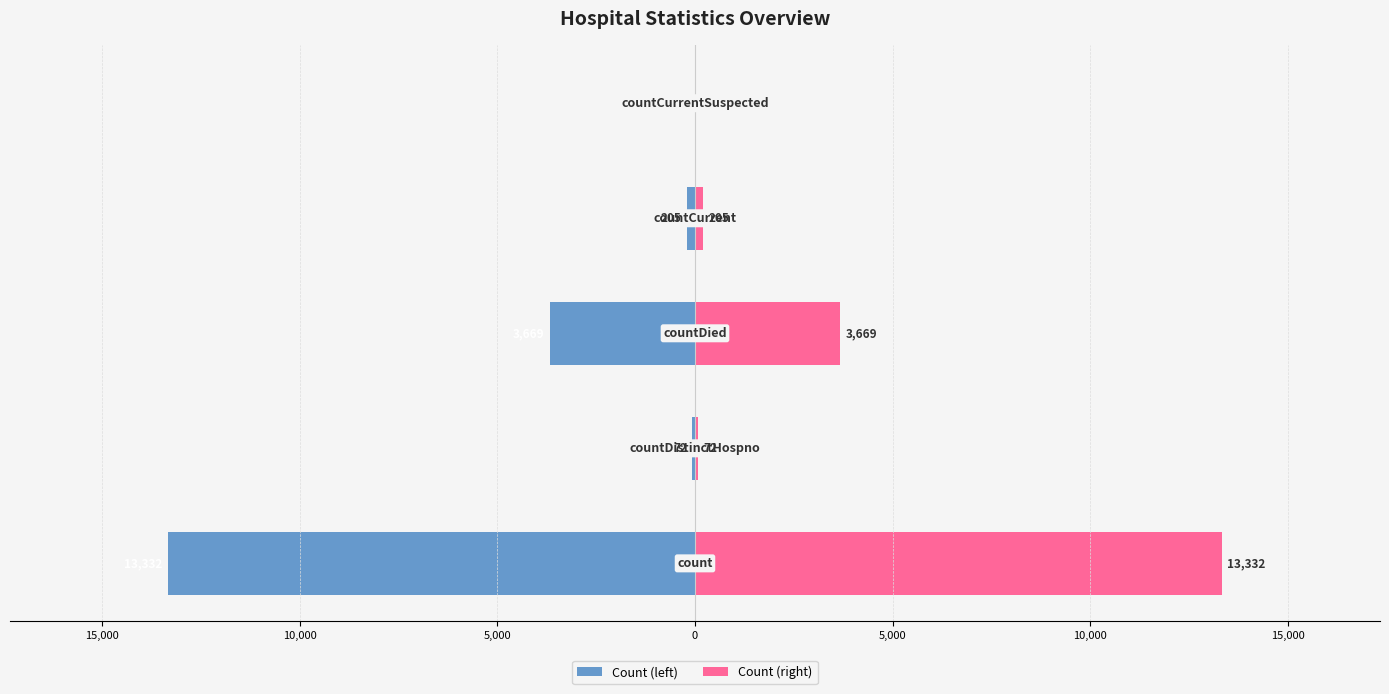

Are the bars grouped side by side (vs. stacked)?

Yes